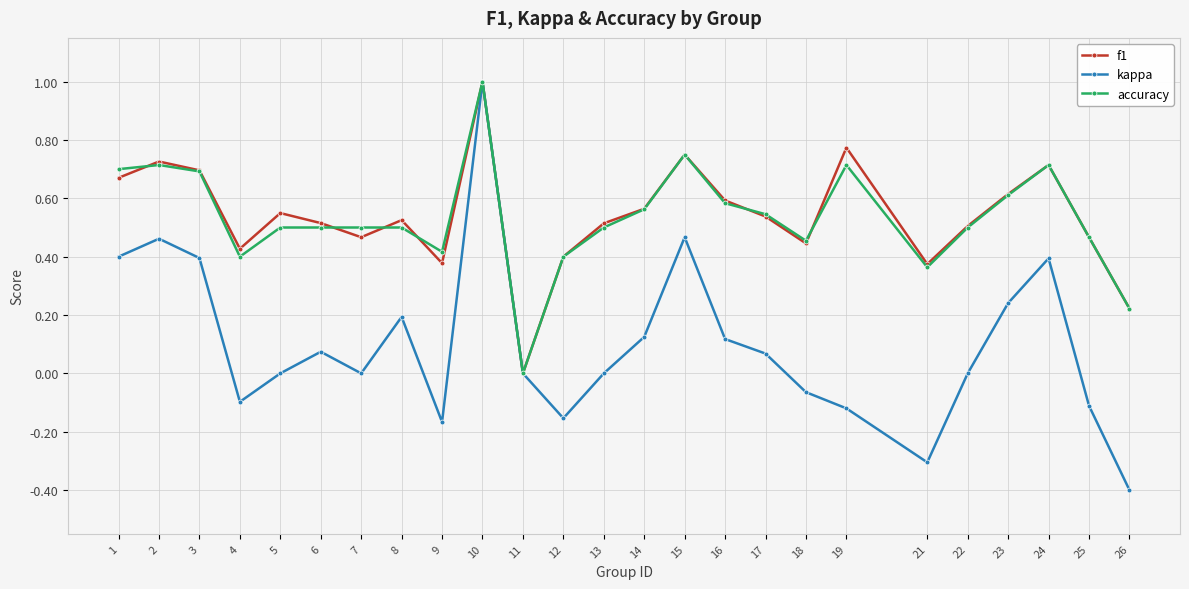

How many interior local valleys does the kappa series have?

5